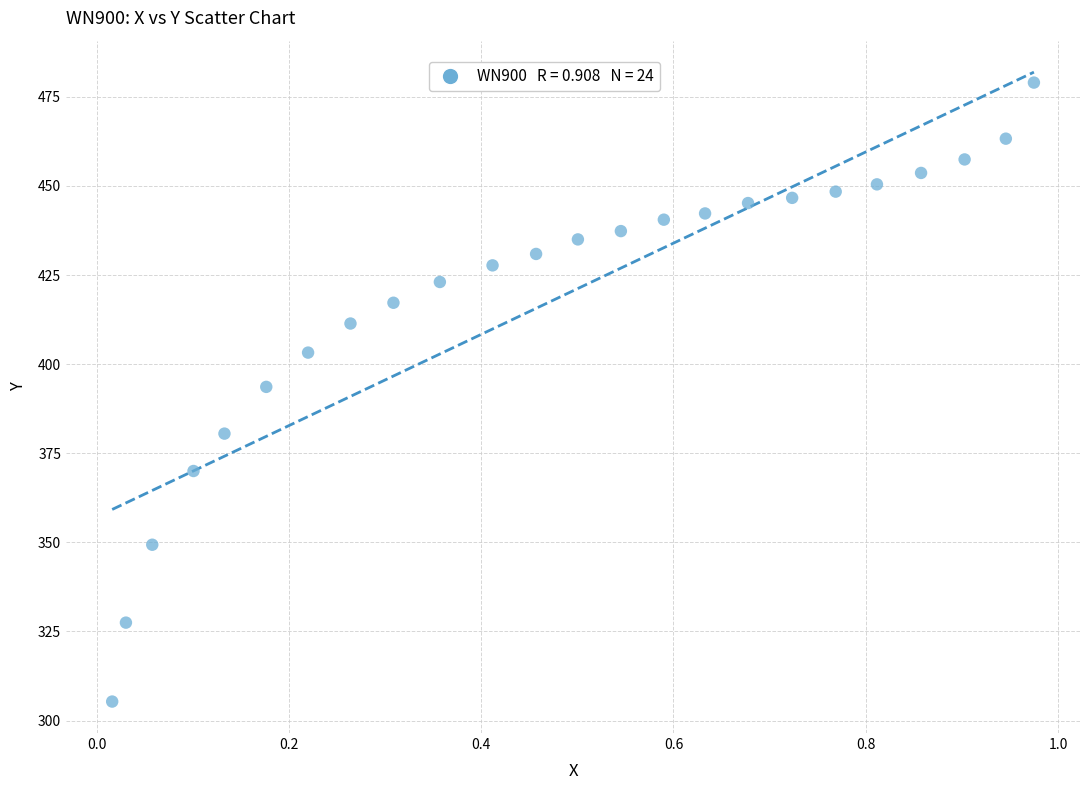

What is the range of Y values (max minus min)?

173.7